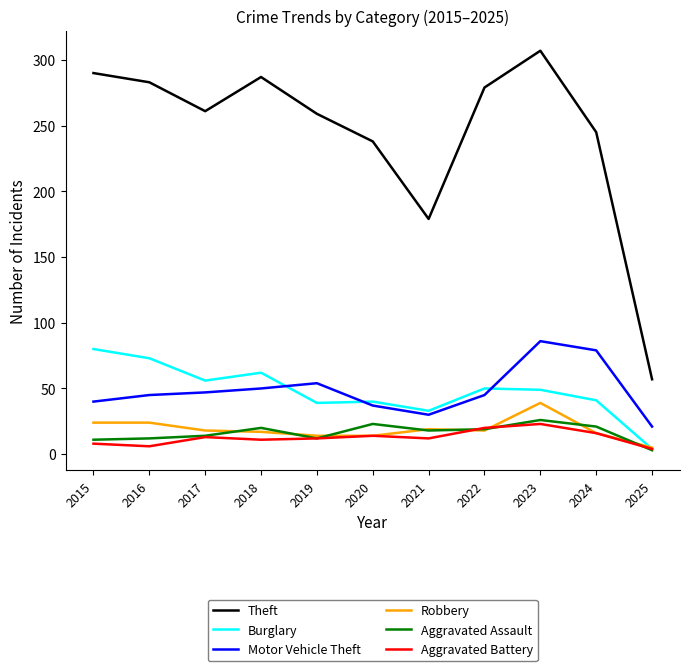

What is the difference between the maximum and minimum values in the Motor Vehicle Theft series?

65